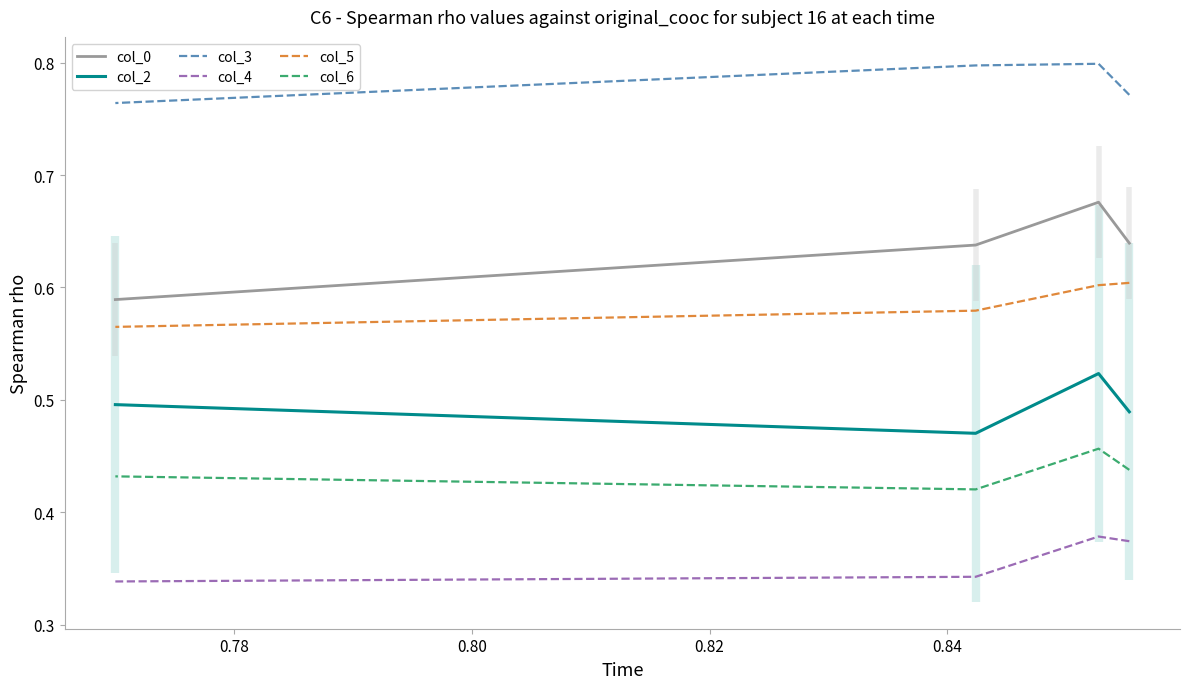

At how many categories does at least one series exceed 0?

4